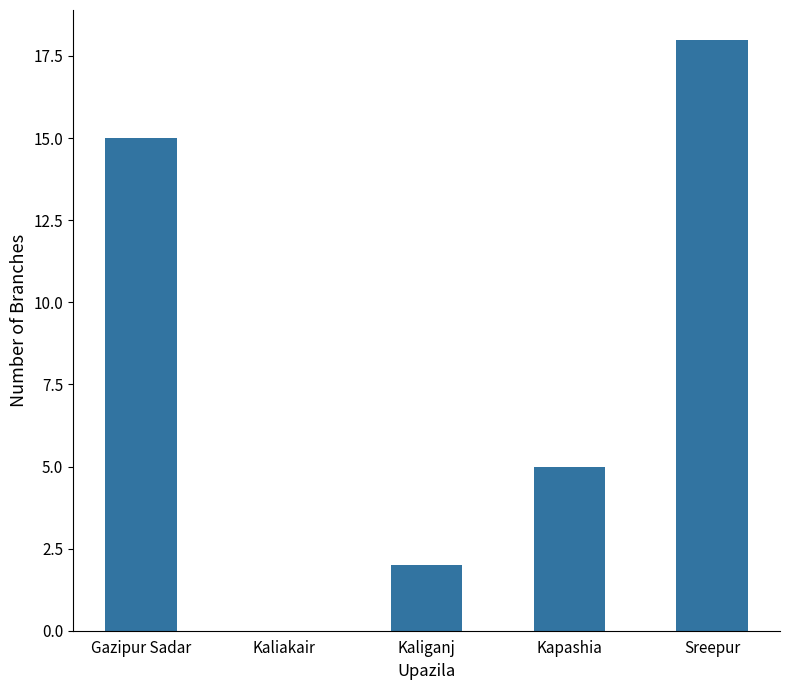

The value at Kapashia is 5. True or false?

True